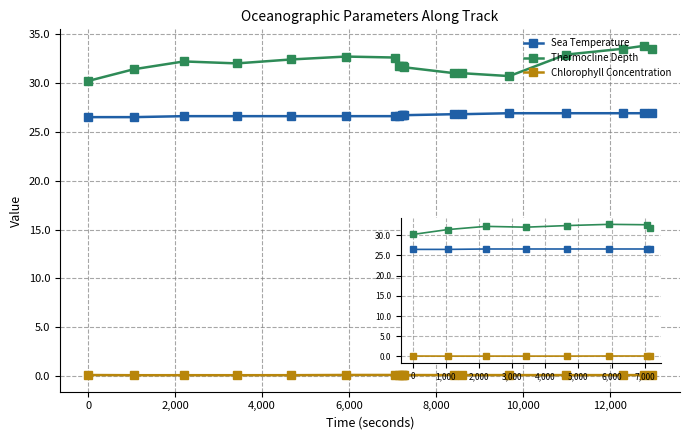

True or false: Sea Temperature and Chlorophyll Concentration intersect in this chart.

False